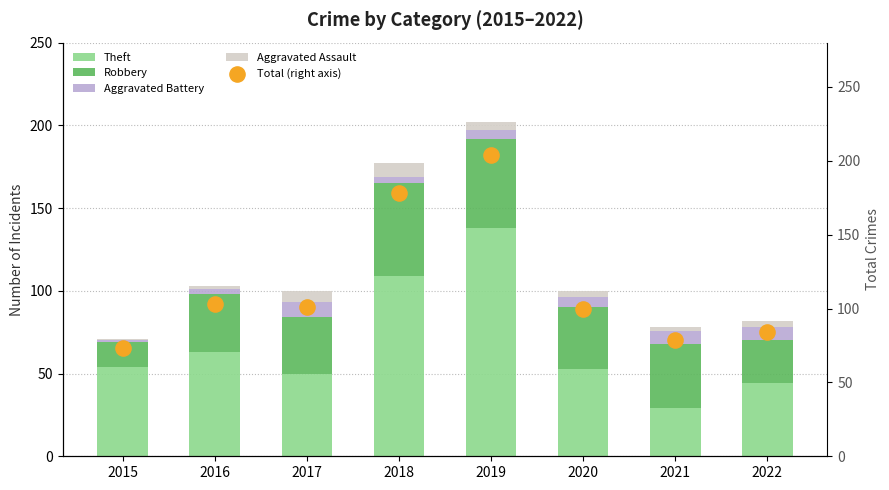

Which series has the largest Y range (max minus min)?

Total (right axis)